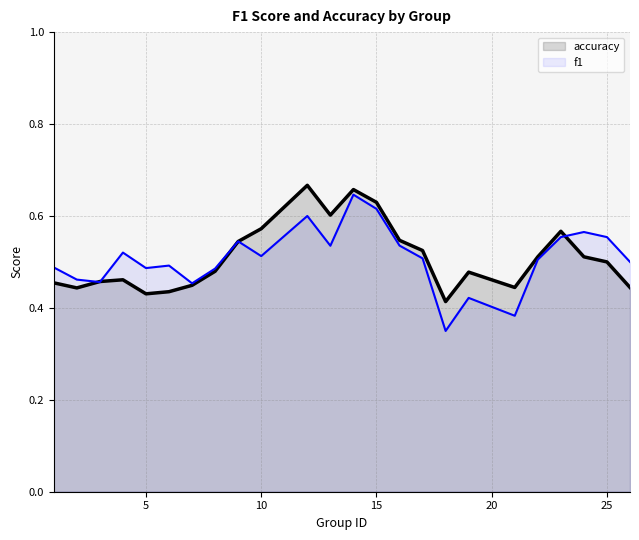

Rank the series at 10 from highest to lowest value.

accuracy, f1